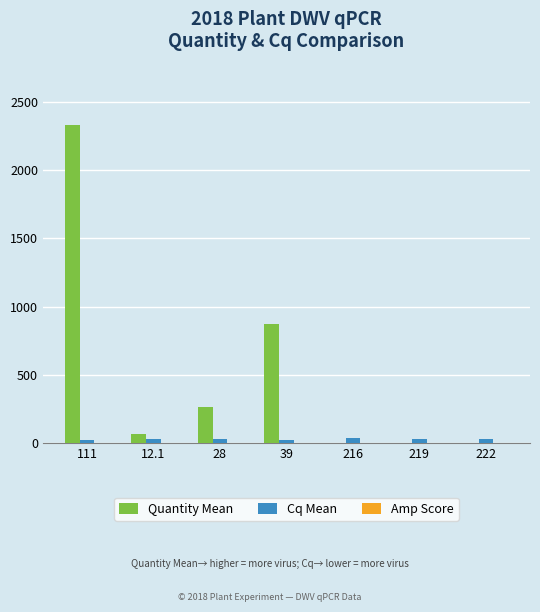

How many groups of bars are there?

7